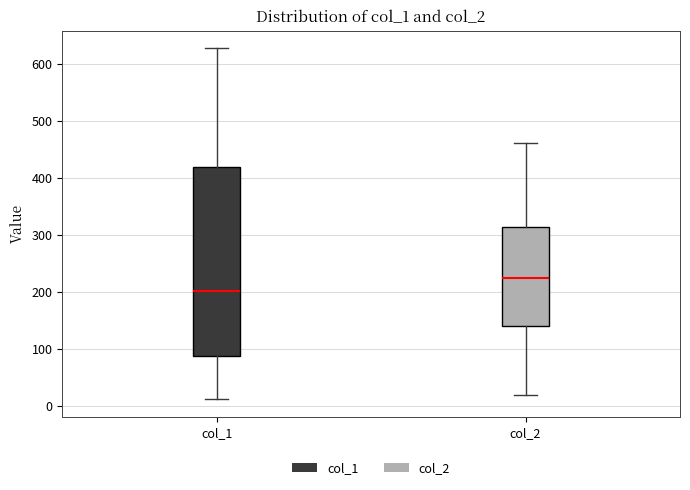

Which box has the lowest median line?

col_1